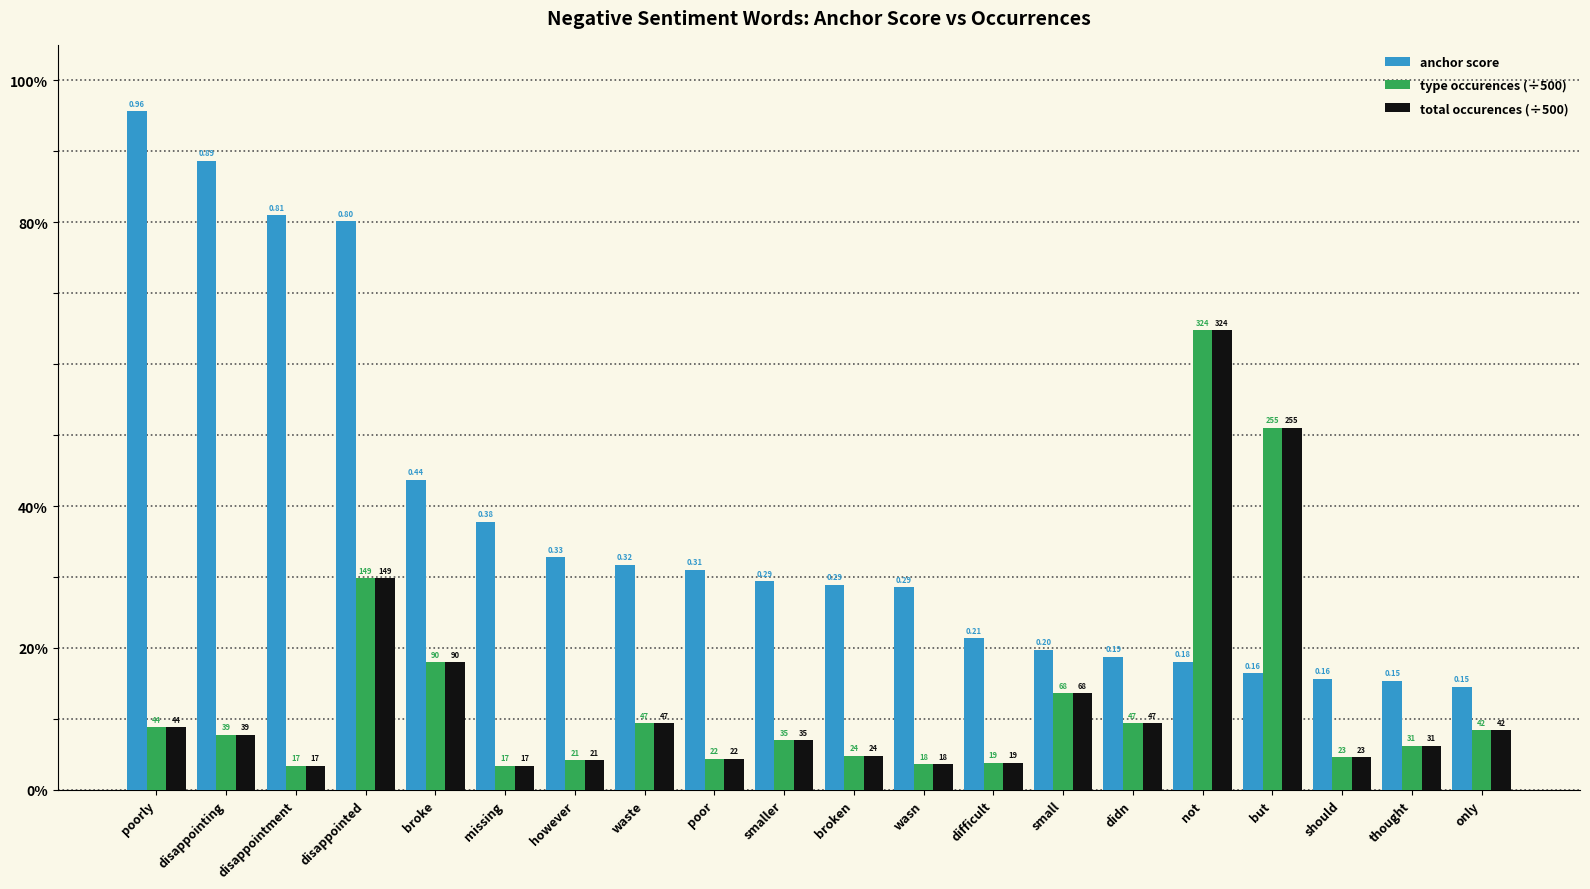

Are the bars grouped side by side (vs. stacked)?

Yes